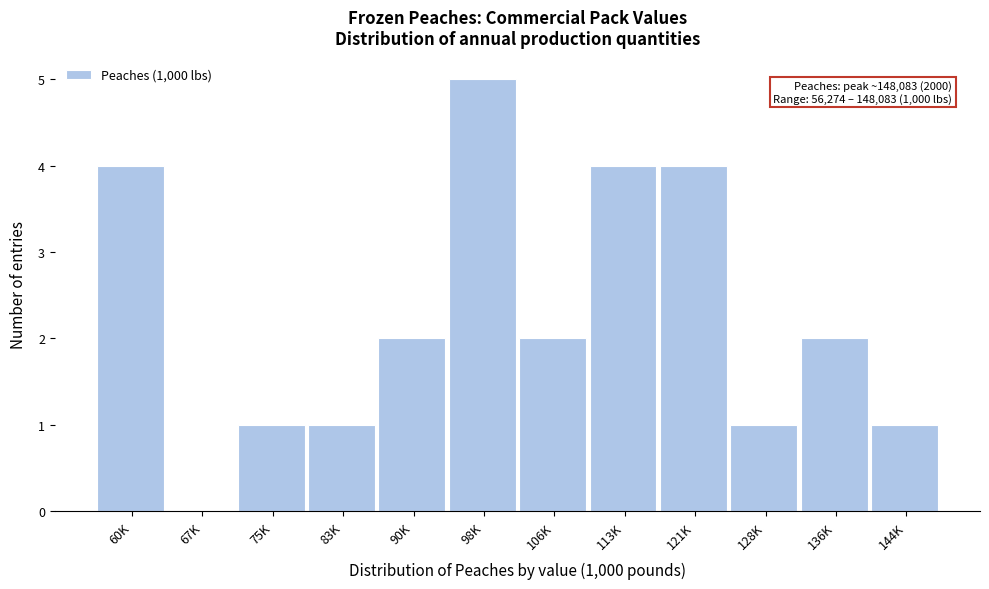

Reading left to right, extract all data points from this chart.

60K=4	67K=0	75K=1	83K=1	90K=2	98K=5	106K=2	113K=4	121K=4	128K=1	136K=2	144K=1